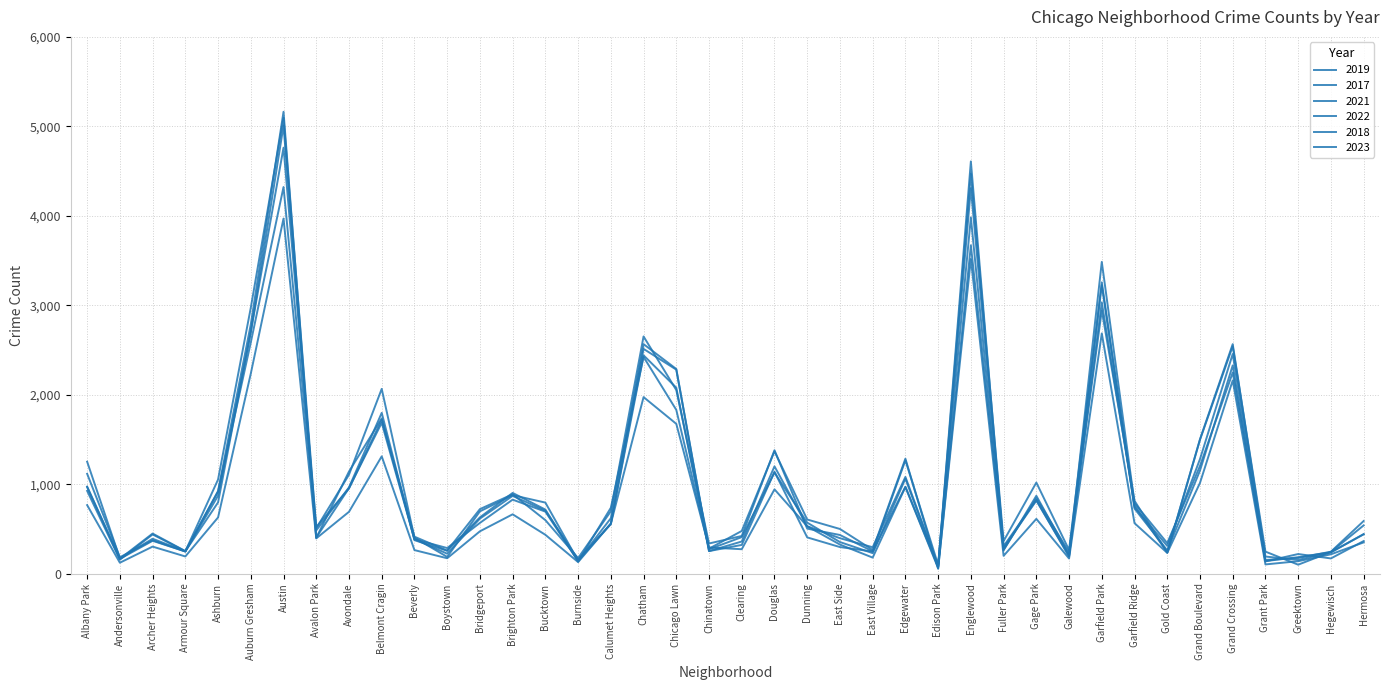

True or false: 2017 has more than 0 interior local peaks.

True